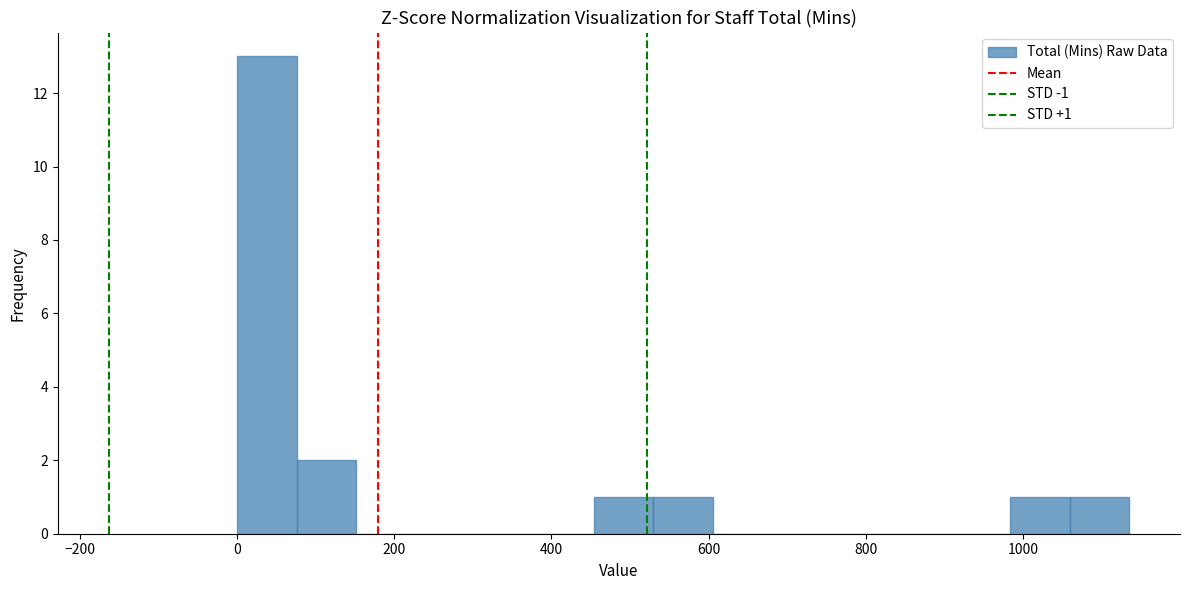

Around what value on the x-axis is the tallest bar? Give the approximate position of its centre, as read against the axis.

40